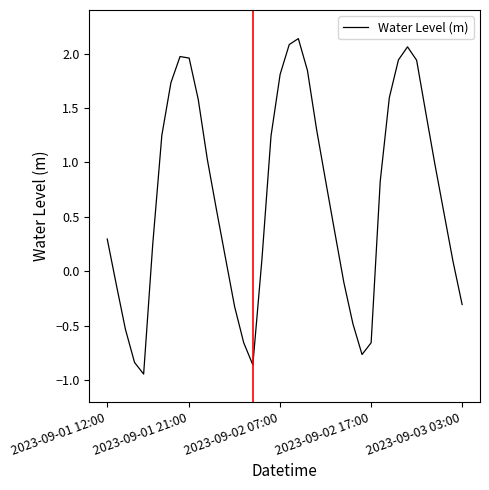

What is the difference between the maximum and minimum values?

3.1